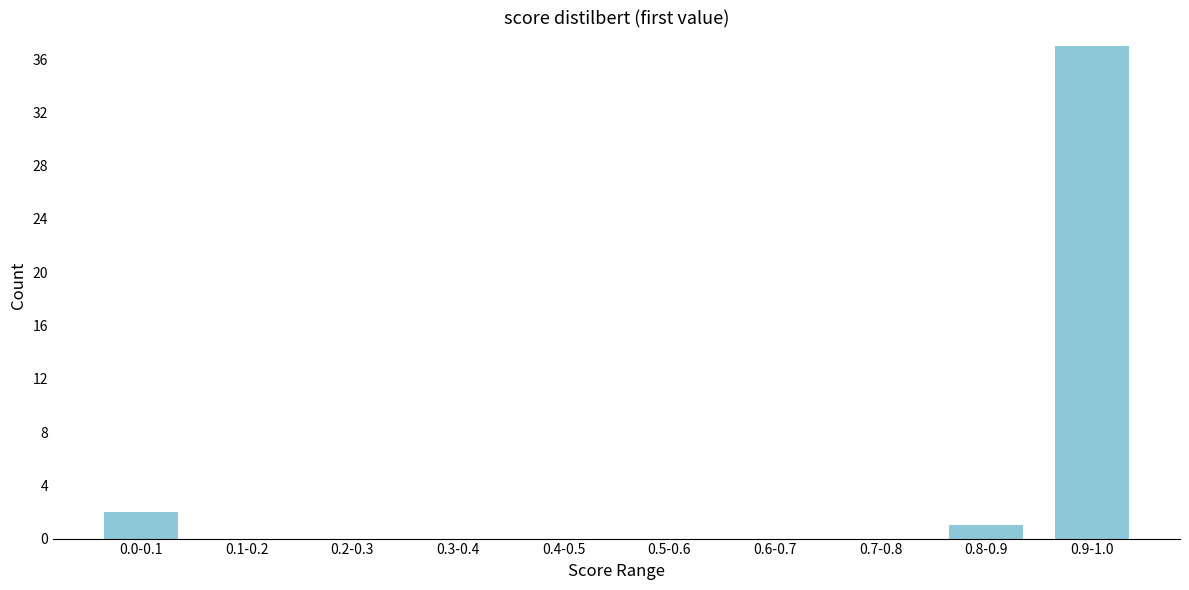

Reading right to left, list all the values displayed in this chart.

0.9-1.0=37	0.8-0.9=1	0.7-0.8=0	0.6-0.7=0	0.5-0.6=0	0.4-0.5=0	0.3-0.4=0	0.2-0.3=0	0.1-0.2=0	0.0-0.1=2